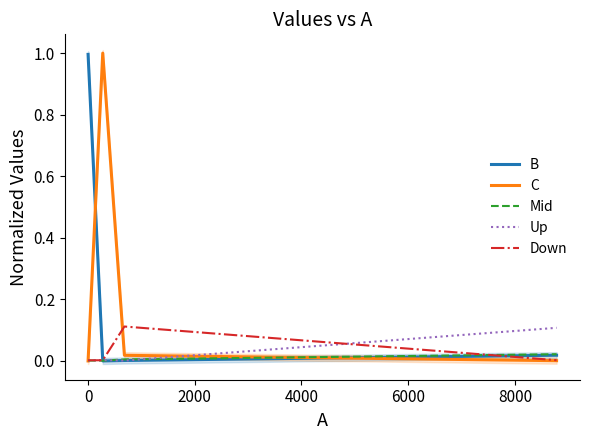

In Down, how many points are higher than both neighbors (excluding endpoints)?

1